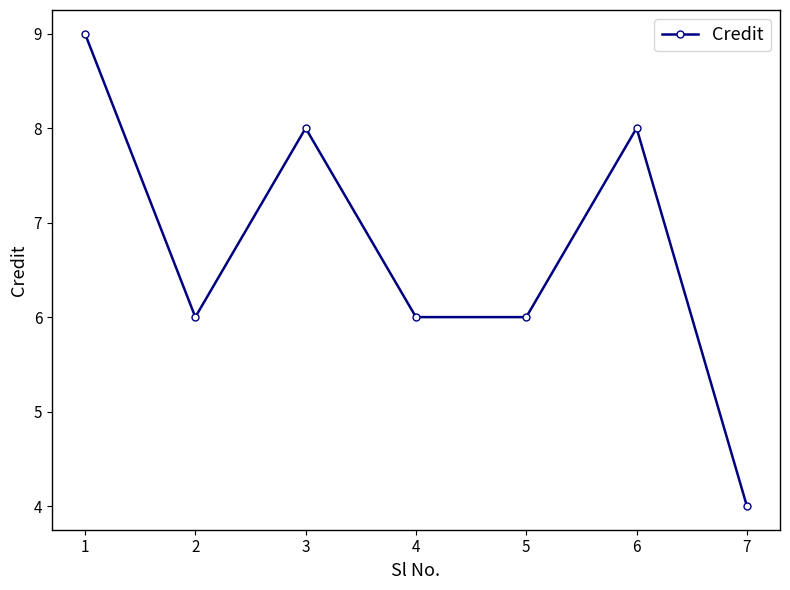

What is the difference between the values at 7 and 2?

2